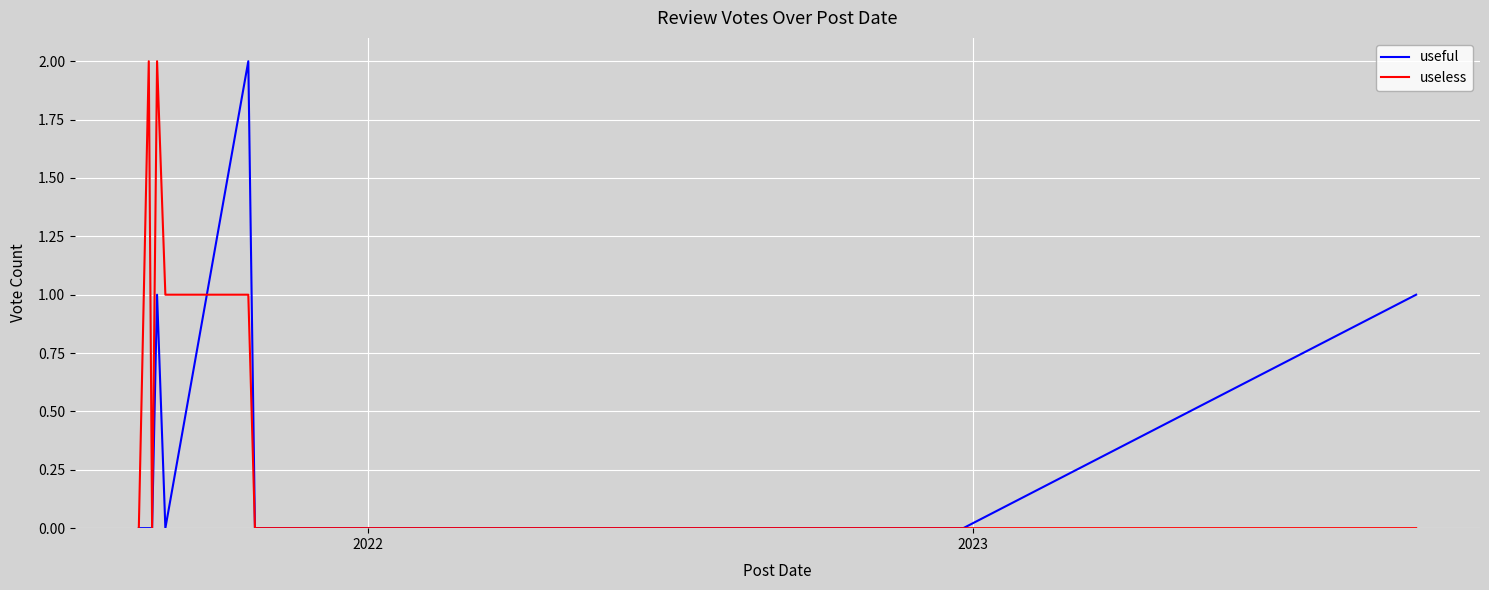

What is the highest value of the useless series?

2